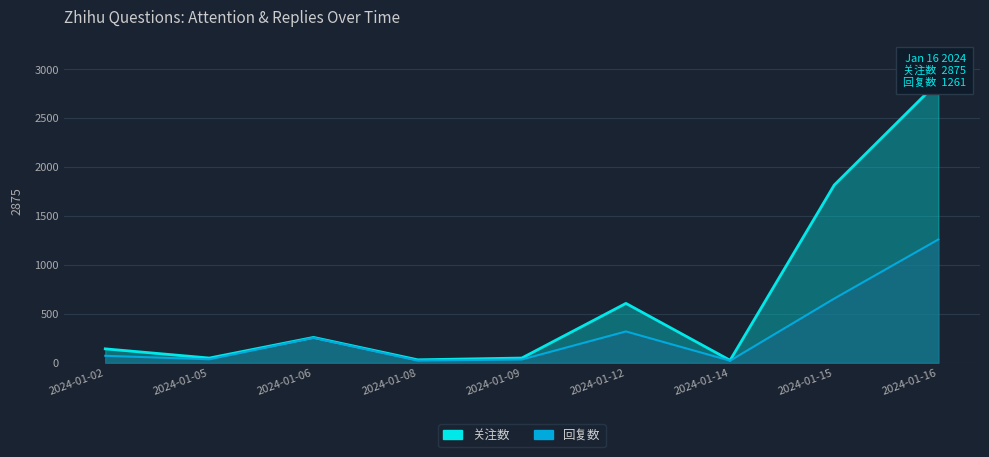

At 2024-01-05, list the series in order from largest to smallest.

关注数, 回复数